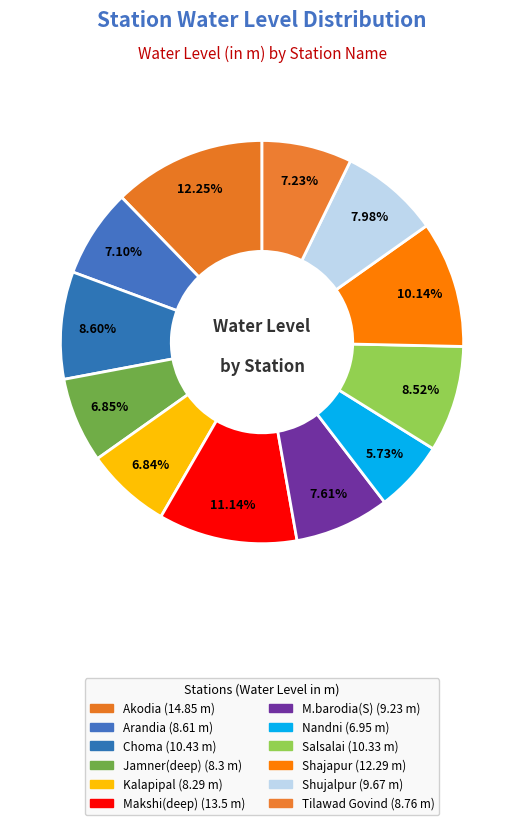

Does any single category account for the majority?

No